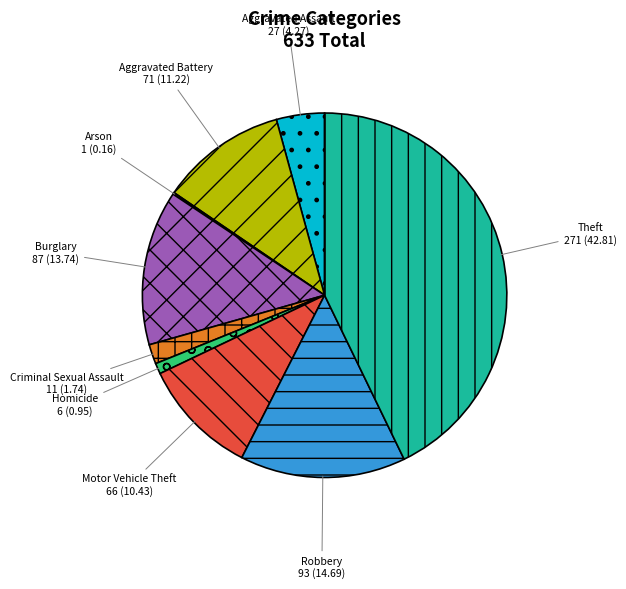

Is there any slice that represents more than half of the pie?

No